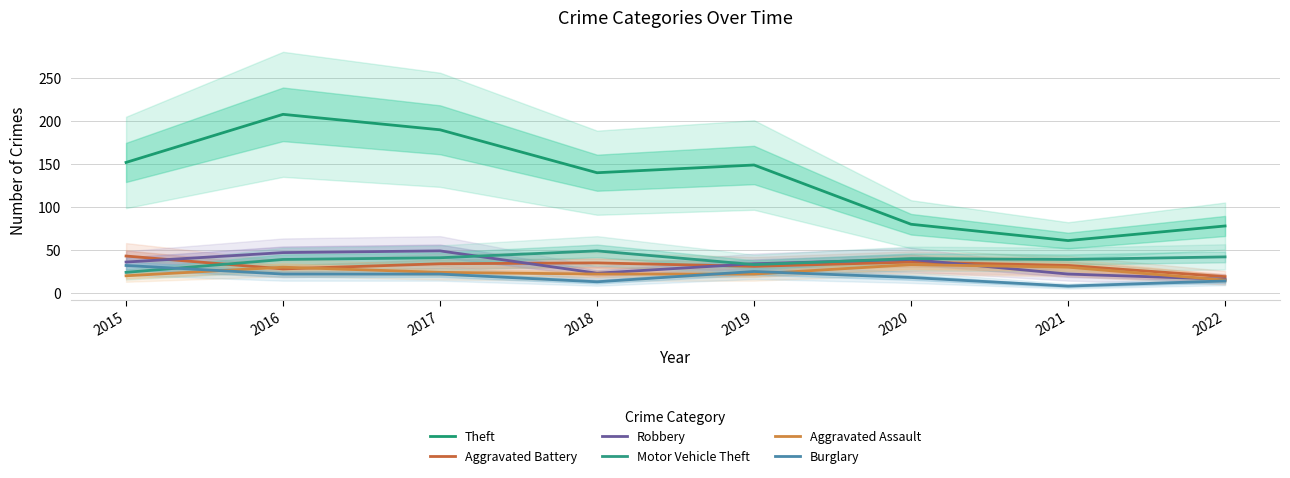

Rank the series by their maximum value, from lowest to highest.

Burglary, Aggravated Assault, Aggravated Battery, Robbery, Motor Vehicle Theft, Theft